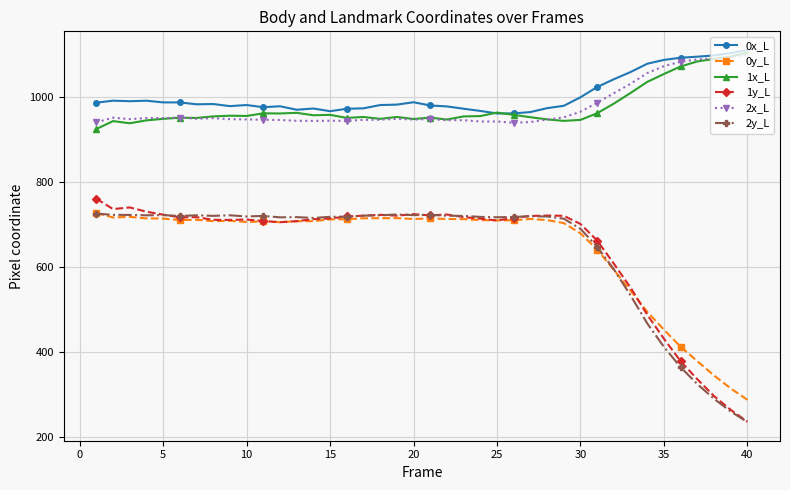

True or false: 0x_L has more than 2 points higher than both neighbors.

True